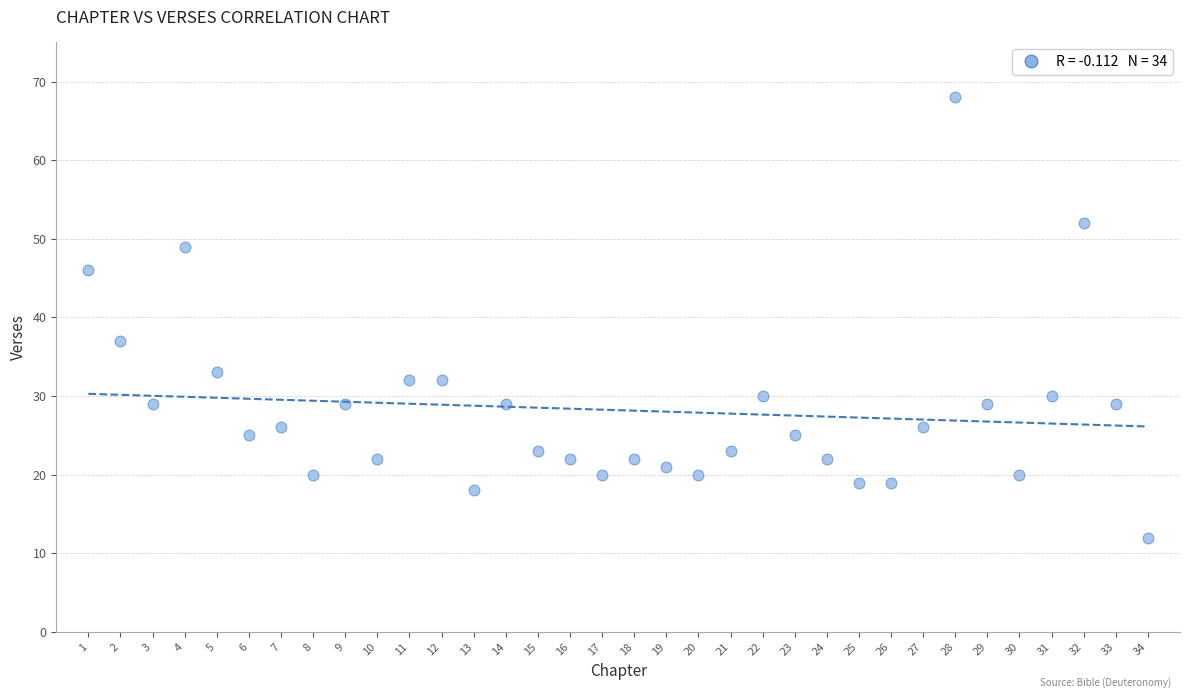

What Y value in the scatter plot is closest to 40?

37